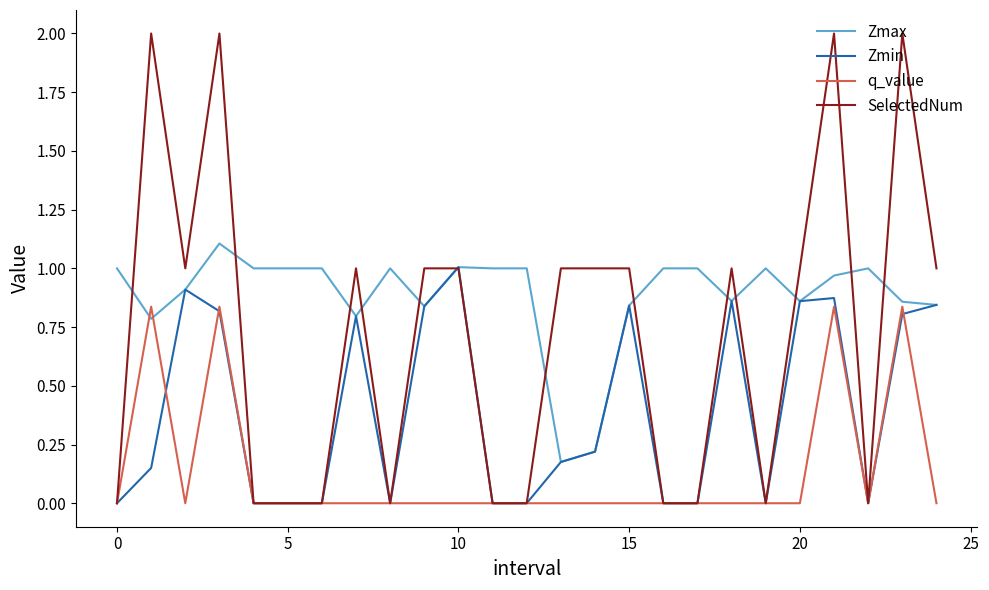

List the series in order of their peak value, lowest first.

q_value, Zmin, Zmax, SelectedNum